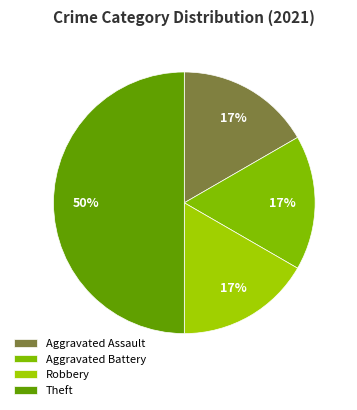

True or false: Robbery accounts for 17% of the total.

True